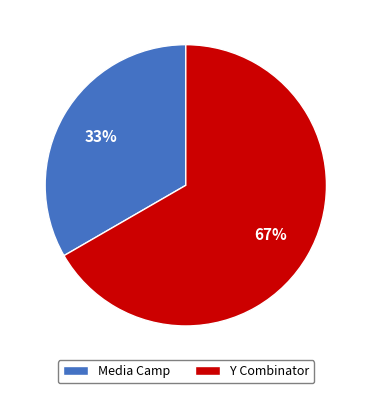

Is it true that Y Combinator is 67% of the pie?

True